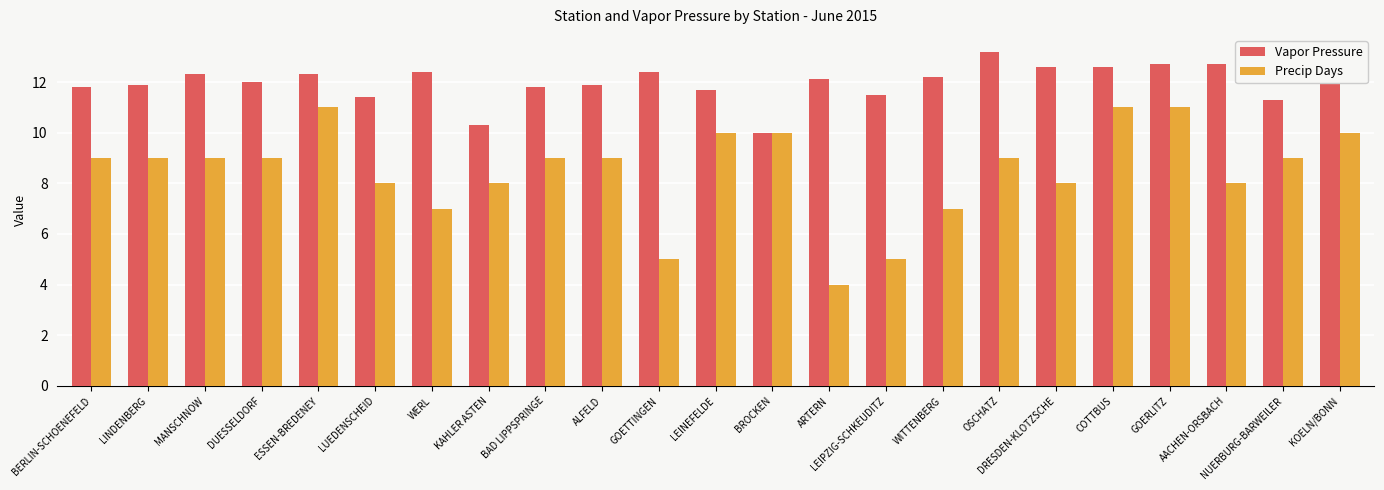

Reading left to right, extract all data points from this chart.

Vapor Pressure: BERLIN-SCHOENEFELD=11.8	LINDENBERG=11.9	MANSCHNOW=12.3	DUESSELDORF=12.0	ESSEN-BREDENEY=12.3	LUEDENSCHEID=11.4	WERL=12.4	KAHLER ASTEN=10.3	BAD LIPPSPRINGE=11.8	ALFELD=11.9	GOETTINGEN=12.4	LEINEFELDE=11.7	BROCKEN=10.0	ARTERN=12.1	LEIPZIG-SCHKEUDITZ=11.5	WITTENBERG=12.2	OSCHATZ=13.2	DRESDEN-KLOTZSCHE=12.6	COTTBUS=12.6	GOERLITZ=12.7	AACHEN-ORSBACH=12.7	NUERBURG-BARWEILER=11.3	KOELN/BONN=12.3
Precip Days: BERLIN-SCHOENEFELD=9.0	LINDENBERG=9.0	MANSCHNOW=9.0	DUESSELDORF=9.0	ESSEN-BREDENEY=11.0	LUEDENSCHEID=8.0	WERL=7.0	KAHLER ASTEN=8.0	BAD LIPPSPRINGE=9.0	ALFELD=9.0	GOETTINGEN=5.0	LEINEFELDE=10.0	BROCKEN=10.0	ARTERN=4.0	LEIPZIG-SCHKEUDITZ=5.0	WITTENBERG=7.0	OSCHATZ=9.0	DRESDEN-KLOTZSCHE=8.0	COTTBUS=11.0	GOERLITZ=11.0	AACHEN-ORSBACH=8.0	NUERBURG-BARWEILER=9.0	KOELN/BONN=10.0